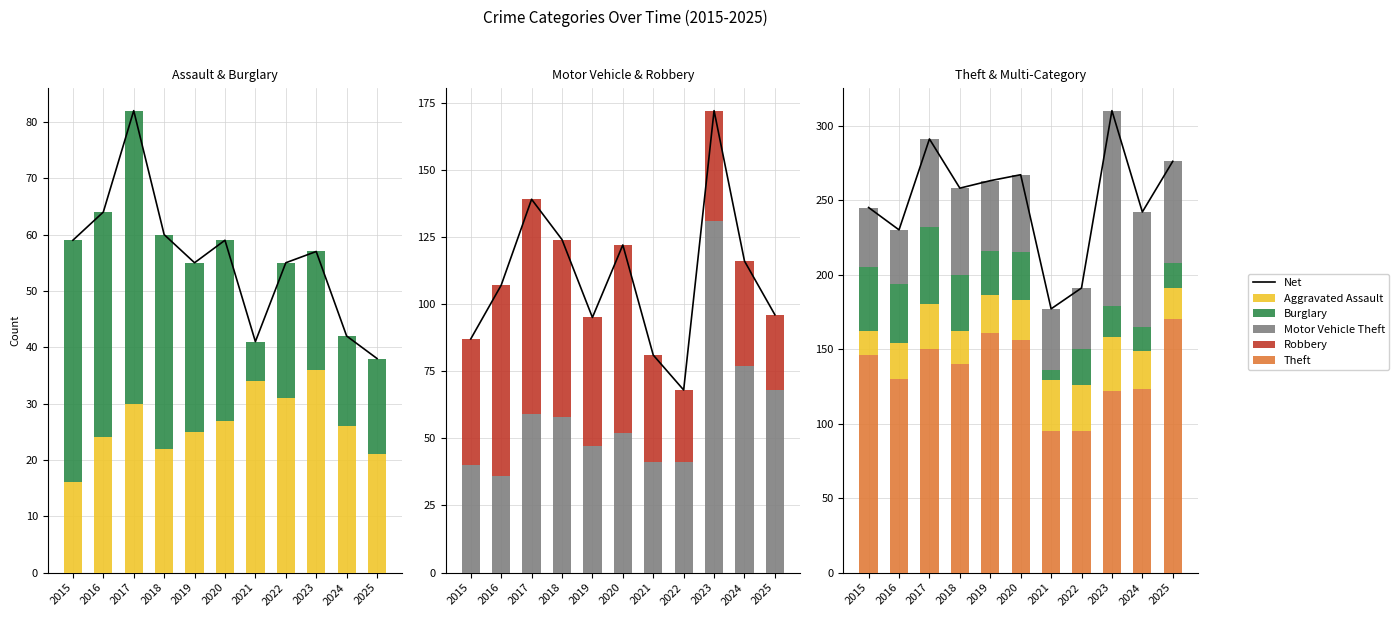

Reading left to right, transcribe all the data shown in this chart.

Net: 245	230	291	258	263	267	177	191	310	242	276
Aggravated Assault: 16	24	30	22	25	27	34	31	36	26	21
Burglary: 43	40	52	38	30	32	7	24	21	16	17
Motor Vehicle Theft: 40	36	59	58	47	52	41	41	131	77	68
Robbery: 47	71	80	66	48	70	40	27	41	39	28
Theft: 146	130	150	140	161	156	95	95	122	123	170